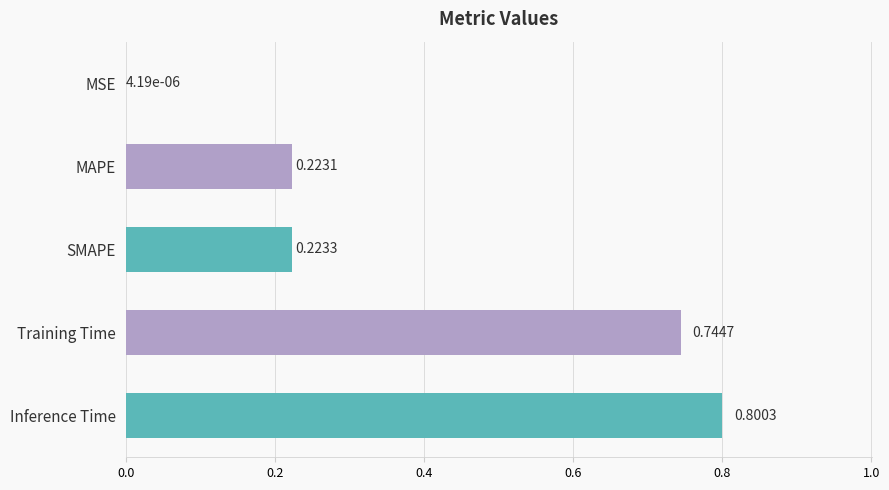

What is the sum of the values at SMAPE and Inference Time?

1.0